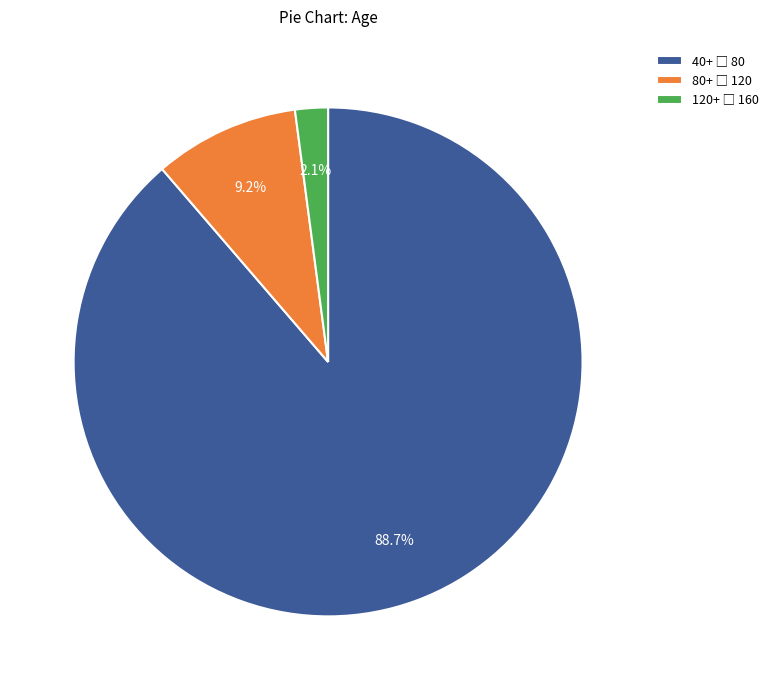

Is there any slice that represents more than half of the pie?

Yes